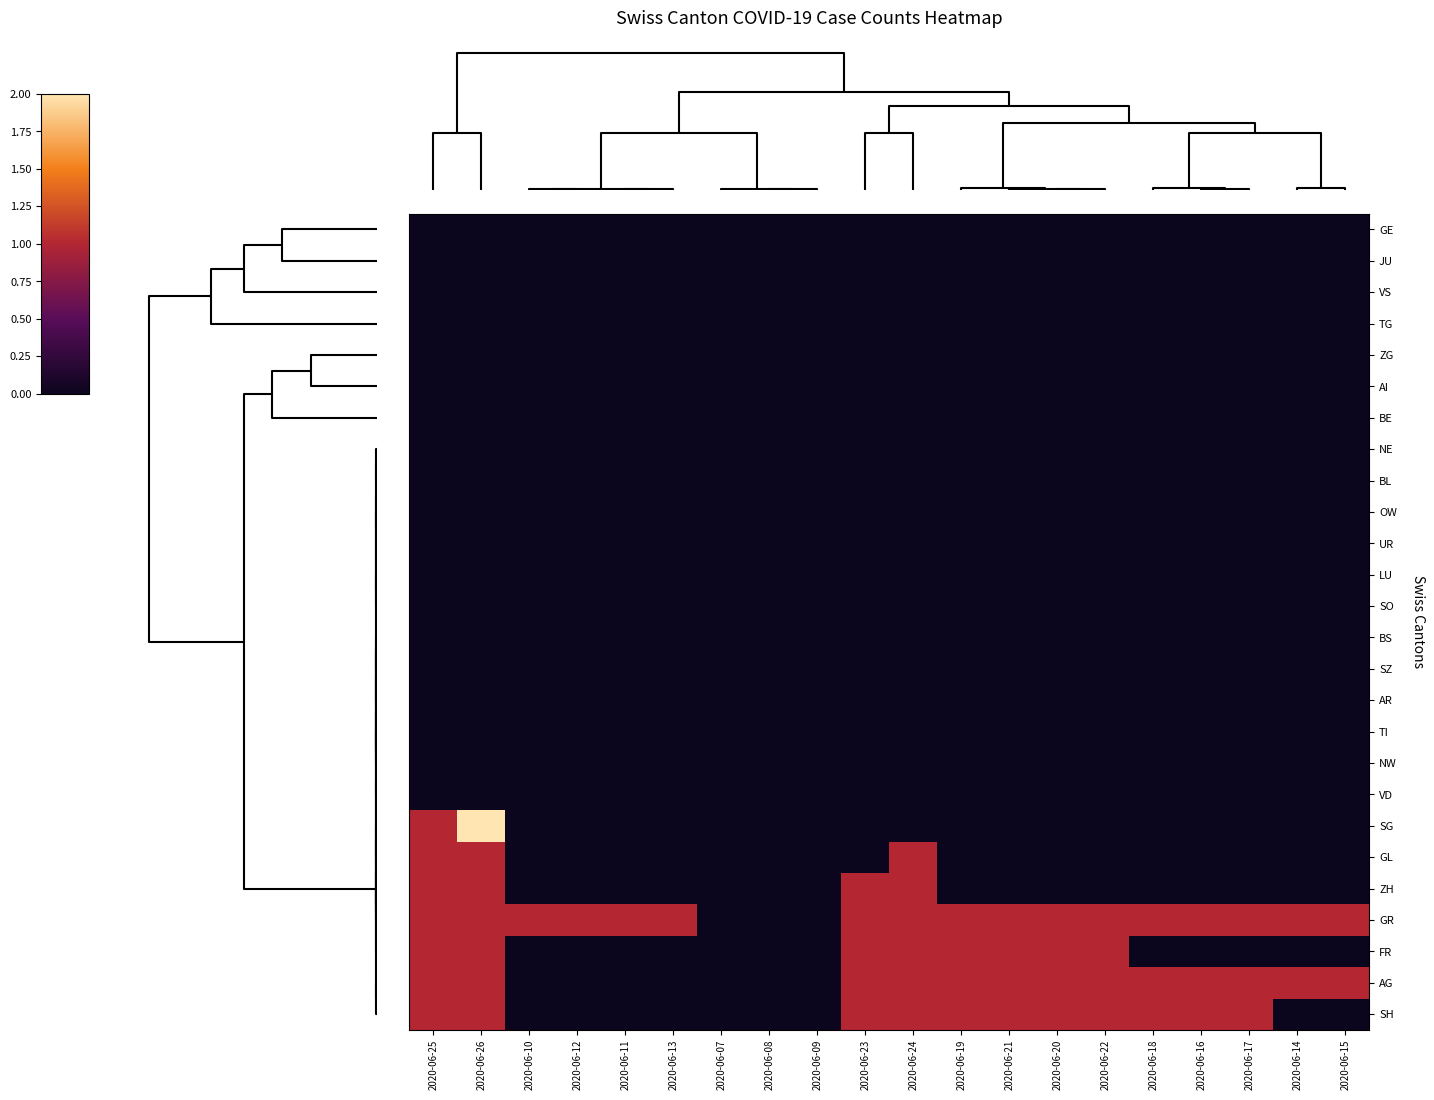

Reading left to right, transcribe all the data shown in this chart.

GE: 2020-06-25=0	2020-06-26=0	2020-06-10=0	2020-06-12=0	2020-06-11=0	2020-06-13=0	2020-06-07=0	2020-06-08=0	2020-06-09=0	2020-06-23=0	2020-06-24=0	2020-06-19=0	2020-06-21=0	2020-06-20=0	2020-06-22=0	2020-06-18=0	2020-06-16=0	2020-06-17=0	2020-06-14=0	2020-06-15=0
JU: 2020-06-25=0	2020-06-26=0	2020-06-10=0	2020-06-12=0	2020-06-11=0	2020-06-13=0	2020-06-07=0	2020-06-08=0	2020-06-09=0	2020-06-23=0	2020-06-24=0	2020-06-19=0	2020-06-21=0	2020-06-20=0	2020-06-22=0	2020-06-18=0	2020-06-16=0	2020-06-17=0	2020-06-14=0	2020-06-15=0
VS: 2020-06-25=0	2020-06-26=0	2020-06-10=0	2020-06-12=0	2020-06-11=0	2020-06-13=0	2020-06-07=0	2020-06-08=0	2020-06-09=0	2020-06-23=0	2020-06-24=0	2020-06-19=0	2020-06-21=0	2020-06-20=0	2020-06-22=0	2020-06-18=0	2020-06-16=0	2020-06-17=0	2020-06-14=0	2020-06-15=0
TG: 2020-06-25=0	2020-06-26=0	2020-06-10=0	2020-06-12=0	2020-06-11=0	2020-06-13=0	2020-06-07=0	2020-06-08=0	2020-06-09=0	2020-06-23=0	2020-06-24=0	2020-06-19=0	2020-06-21=0	2020-06-20=0	2020-06-22=0	2020-06-18=0	2020-06-16=0	2020-06-17=0	2020-06-14=0	2020-06-15=0
ZG: 2020-06-25=0	2020-06-26=0	2020-06-10=0	2020-06-12=0	2020-06-11=0	2020-06-13=0	2020-06-07=0	2020-06-08=0	2020-06-09=0	2020-06-23=0	2020-06-24=0	2020-06-19=0	2020-06-21=0	2020-06-20=0	2020-06-22=0	2020-06-18=0	2020-06-16=0	2020-06-17=0	2020-06-14=0	2020-06-15=0
AI: 2020-06-25=0	2020-06-26=0	2020-06-10=0	2020-06-12=0	2020-06-11=0	2020-06-13=0	2020-06-07=0	2020-06-08=0	2020-06-09=0	2020-06-23=0	2020-06-24=0	2020-06-19=0	2020-06-21=0	2020-06-20=0	2020-06-22=0	2020-06-18=0	2020-06-16=0	2020-06-17=0	2020-06-14=0	2020-06-15=0
BE: 2020-06-25=0	2020-06-26=0	2020-06-10=0	2020-06-12=0	2020-06-11=0	2020-06-13=0	2020-06-07=0	2020-06-08=0	2020-06-09=0	2020-06-23=0	2020-06-24=0	2020-06-19=0	2020-06-21=0	2020-06-20=0	2020-06-22=0	2020-06-18=0	2020-06-16=0	2020-06-17=0	2020-06-14=0	2020-06-15=0
NE: 2020-06-25=0	2020-06-26=0	2020-06-10=0	2020-06-12=0	2020-06-11=0	2020-06-13=0	2020-06-07=0	2020-06-08=0	2020-06-09=0	2020-06-23=0	2020-06-24=0	2020-06-19=0	2020-06-21=0	2020-06-20=0	2020-06-22=0	2020-06-18=0	2020-06-16=0	2020-06-17=0	2020-06-14=0	2020-06-15=0
BL: 2020-06-25=0	2020-06-26=0	2020-06-10=0	2020-06-12=0	2020-06-11=0	2020-06-13=0	2020-06-07=0	2020-06-08=0	2020-06-09=0	2020-06-23=0	2020-06-24=0	2020-06-19=0	2020-06-21=0	2020-06-20=0	2020-06-22=0	2020-06-18=0	2020-06-16=0	2020-06-17=0	2020-06-14=0	2020-06-15=0
OW: 2020-06-25=0	2020-06-26=0	2020-06-10=0	2020-06-12=0	2020-06-11=0	2020-06-13=0	2020-06-07=0	2020-06-08=0	2020-06-09=0	2020-06-23=0	2020-06-24=0	2020-06-19=0	2020-06-21=0	2020-06-20=0	2020-06-22=0	2020-06-18=0	2020-06-16=0	2020-06-17=0	2020-06-14=0	2020-06-15=0
UR: 2020-06-25=0	2020-06-26=0	2020-06-10=0	2020-06-12=0	2020-06-11=0	2020-06-13=0	2020-06-07=0	2020-06-08=0	2020-06-09=0	2020-06-23=0	2020-06-24=0	2020-06-19=0	2020-06-21=0	2020-06-20=0	2020-06-22=0	2020-06-18=0	2020-06-16=0	2020-06-17=0	2020-06-14=0	2020-06-15=0
LU: 2020-06-25=0	2020-06-26=0	2020-06-10=0	2020-06-12=0	2020-06-11=0	2020-06-13=0	2020-06-07=0	2020-06-08=0	2020-06-09=0	2020-06-23=0	2020-06-24=0	2020-06-19=0	2020-06-21=0	2020-06-20=0	2020-06-22=0	2020-06-18=0	2020-06-16=0	2020-06-17=0	2020-06-14=0	2020-06-15=0
SO: 2020-06-25=0	2020-06-26=0	2020-06-10=0	2020-06-12=0	2020-06-11=0	2020-06-13=0	2020-06-07=0	2020-06-08=0	2020-06-09=0	2020-06-23=0	2020-06-24=0	2020-06-19=0	2020-06-21=0	2020-06-20=0	2020-06-22=0	2020-06-18=0	2020-06-16=0	2020-06-17=0	2020-06-14=0	2020-06-15=0
BS: 2020-06-25=0	2020-06-26=0	2020-06-10=0	2020-06-12=0	2020-06-11=0	2020-06-13=0	2020-06-07=0	2020-06-08=0	2020-06-09=0	2020-06-23=0	2020-06-24=0	2020-06-19=0	2020-06-21=0	2020-06-20=0	2020-06-22=0	2020-06-18=0	2020-06-16=0	2020-06-17=0	2020-06-14=0	2020-06-15=0
SZ: 2020-06-25=0	2020-06-26=0	2020-06-10=0	2020-06-12=0	2020-06-11=0	2020-06-13=0	2020-06-07=0	2020-06-08=0	2020-06-09=0	2020-06-23=0	2020-06-24=0	2020-06-19=0	2020-06-21=0	2020-06-20=0	2020-06-22=0	2020-06-18=0	2020-06-16=0	2020-06-17=0	2020-06-14=0	2020-06-15=0
AR: 2020-06-25=0	2020-06-26=0	2020-06-10=0	2020-06-12=0	2020-06-11=0	2020-06-13=0	2020-06-07=0	2020-06-08=0	2020-06-09=0	2020-06-23=0	2020-06-24=0	2020-06-19=0	2020-06-21=0	2020-06-20=0	2020-06-22=0	2020-06-18=0	2020-06-16=0	2020-06-17=0	2020-06-14=0	2020-06-15=0
TI: 2020-06-25=0	2020-06-26=0	2020-06-10=0	2020-06-12=0	2020-06-11=0	2020-06-13=0	2020-06-07=0	2020-06-08=0	2020-06-09=0	2020-06-23=0	2020-06-24=0	2020-06-19=0	2020-06-21=0	2020-06-20=0	2020-06-22=0	2020-06-18=0	2020-06-16=0	2020-06-17=0	2020-06-14=0	2020-06-15=0
NW: 2020-06-25=0	2020-06-26=0	2020-06-10=0	2020-06-12=0	2020-06-11=0	2020-06-13=0	2020-06-07=0	2020-06-08=0	2020-06-09=0	2020-06-23=0	2020-06-24=0	2020-06-19=0	2020-06-21=0	2020-06-20=0	2020-06-22=0	2020-06-18=0	2020-06-16=0	2020-06-17=0	2020-06-14=0	2020-06-15=0
VD: 2020-06-25=0	2020-06-26=0	2020-06-10=0	2020-06-12=0	2020-06-11=0	2020-06-13=0	2020-06-07=0	2020-06-08=0	2020-06-09=0	2020-06-23=0	2020-06-24=0	2020-06-19=0	2020-06-21=0	2020-06-20=0	2020-06-22=0	2020-06-18=0	2020-06-16=0	2020-06-17=0	2020-06-14=0	2020-06-15=0
SG: 2020-06-25=1	2020-06-26=2	2020-06-10=0	2020-06-12=0	2020-06-11=0	2020-06-13=0	2020-06-07=0	2020-06-08=0	2020-06-09=0	2020-06-23=0	2020-06-24=0	2020-06-19=0	2020-06-21=0	2020-06-20=0	2020-06-22=0	2020-06-18=0	2020-06-16=0	2020-06-17=0	2020-06-14=0	2020-06-15=0
GL: 2020-06-25=1	2020-06-26=1	2020-06-10=0	2020-06-12=0	2020-06-11=0	2020-06-13=0	2020-06-07=0	2020-06-08=0	2020-06-09=0	2020-06-23=0	2020-06-24=1	2020-06-19=0	2020-06-21=0	2020-06-20=0	2020-06-22=0	2020-06-18=0	2020-06-16=0	2020-06-17=0	2020-06-14=0	2020-06-15=0
ZH: 2020-06-25=1	2020-06-26=1	2020-06-10=0	2020-06-12=0	2020-06-11=0	2020-06-13=0	2020-06-07=0	2020-06-08=0	2020-06-09=0	2020-06-23=1	2020-06-24=1	2020-06-19=0	2020-06-21=0	2020-06-20=0	2020-06-22=0	2020-06-18=0	2020-06-16=0	2020-06-17=0	2020-06-14=0	2020-06-15=0
GR: 2020-06-25=1	2020-06-26=1	2020-06-10=1	2020-06-12=1	2020-06-11=1	2020-06-13=1	2020-06-07=0	2020-06-08=0	2020-06-09=0	2020-06-23=1	2020-06-24=1	2020-06-19=1	2020-06-21=1	2020-06-20=1	2020-06-22=1	2020-06-18=1	2020-06-16=1	2020-06-17=1	2020-06-14=1	2020-06-15=1
FR: 2020-06-25=1	2020-06-26=1	2020-06-10=0	2020-06-12=0	2020-06-11=0	2020-06-13=0	2020-06-07=0	2020-06-08=0	2020-06-09=0	2020-06-23=1	2020-06-24=1	2020-06-19=1	2020-06-21=1	2020-06-20=1	2020-06-22=1	2020-06-18=0	2020-06-16=0	2020-06-17=0	2020-06-14=0	2020-06-15=0
AG: 2020-06-25=1	2020-06-26=1	2020-06-10=0	2020-06-12=0	2020-06-11=0	2020-06-13=0	2020-06-07=0	2020-06-08=0	2020-06-09=0	2020-06-23=1	2020-06-24=1	2020-06-19=1	2020-06-21=1	2020-06-20=1	2020-06-22=1	2020-06-18=1	2020-06-16=1	2020-06-17=1	2020-06-14=1	2020-06-15=1
SH: 2020-06-25=1	2020-06-26=1	2020-06-10=0	2020-06-12=0	2020-06-11=0	2020-06-13=0	2020-06-07=0	2020-06-08=0	2020-06-09=0	2020-06-23=1	2020-06-24=1	2020-06-19=1	2020-06-21=1	2020-06-20=1	2020-06-22=1	2020-06-18=1	2020-06-16=1	2020-06-17=1	2020-06-14=0	2020-06-15=0